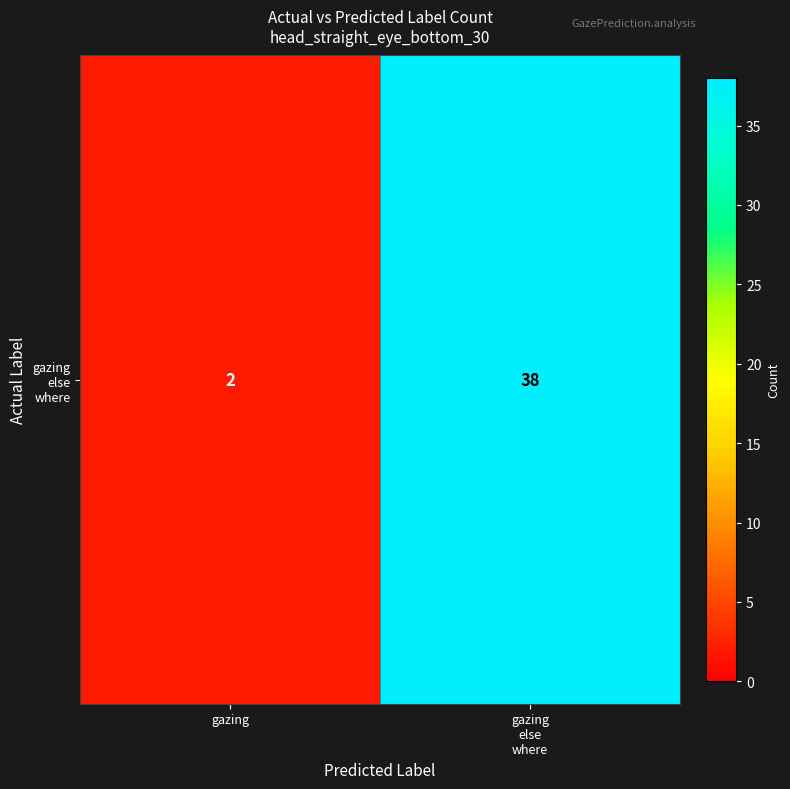

Reading left to right, extract all data points from this chart.

2	38